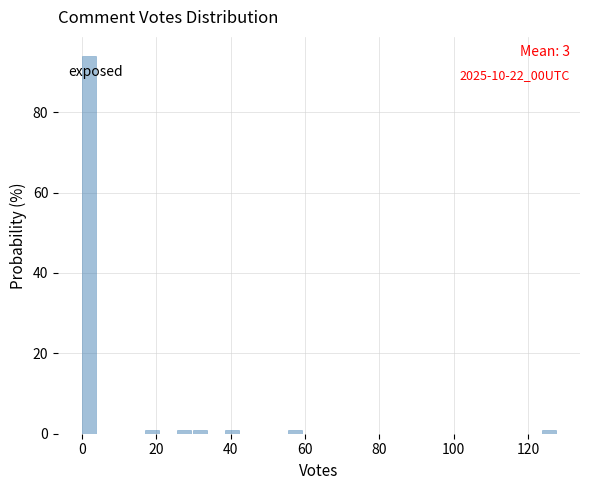

Around what value on the x-axis is the tallest bar? Give the approximate position of its centre, as read against the axis.

2